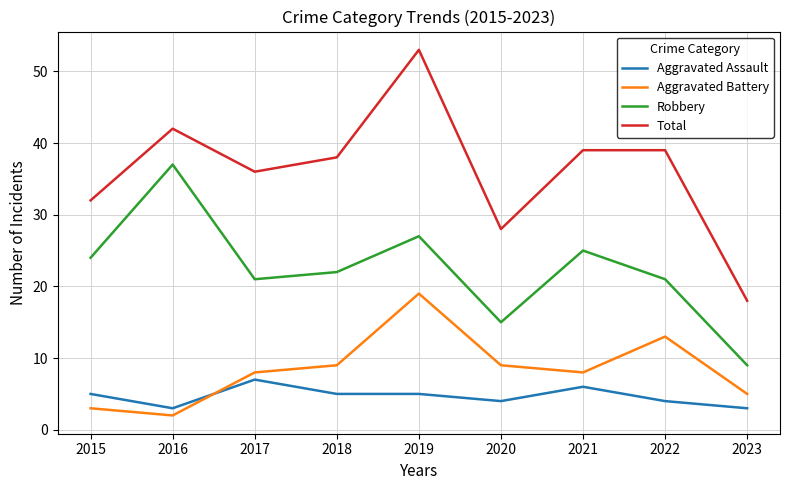

Reading right to left, extract all data points from this chart.

Aggravated Assault: 3	4	6	4	5	5	7	3	5
Aggravated Battery: 5	13	8	9	19	9	8	2	3
Robbery: 9	21	25	15	27	22	21	37	24
Total: 18	39	39	28	53	38	36	42	32